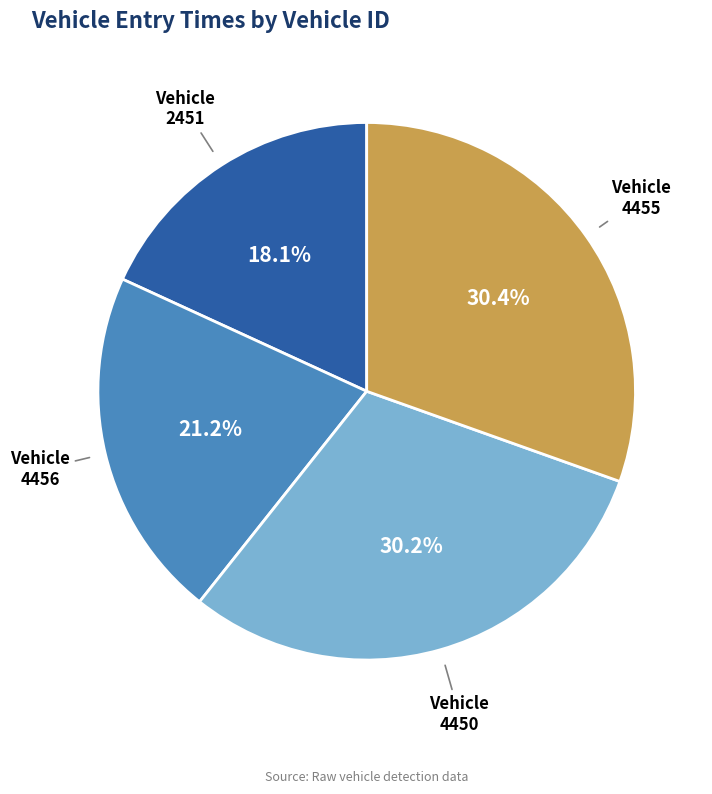

Count the number of slices in the pie.

4